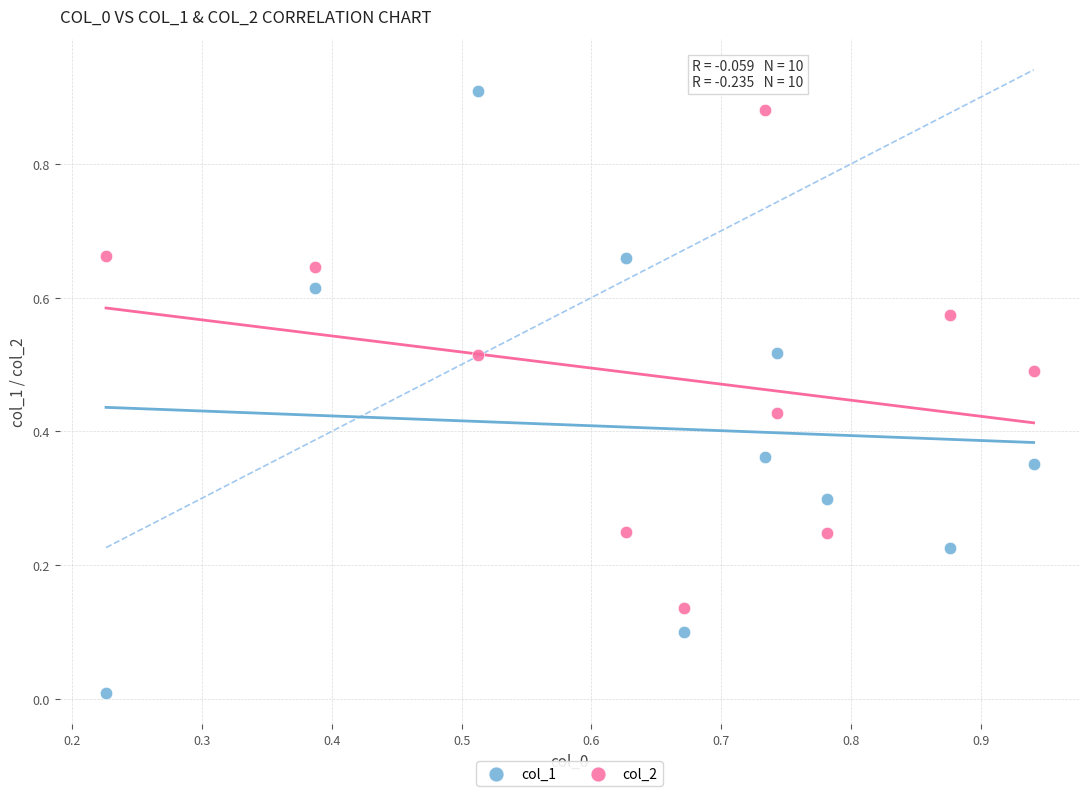

Which series has the largest Y range (max minus min)?

col_1